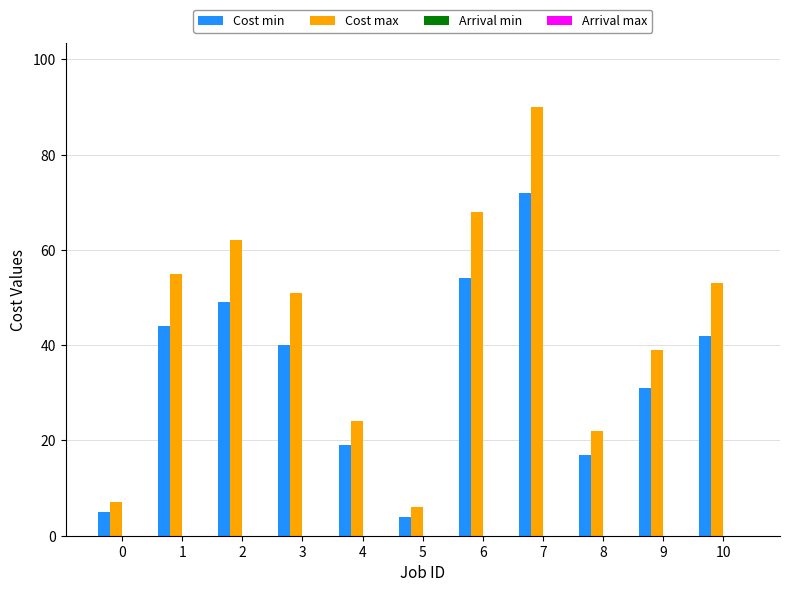

What is the spread (max minus min) of values at 1?

11